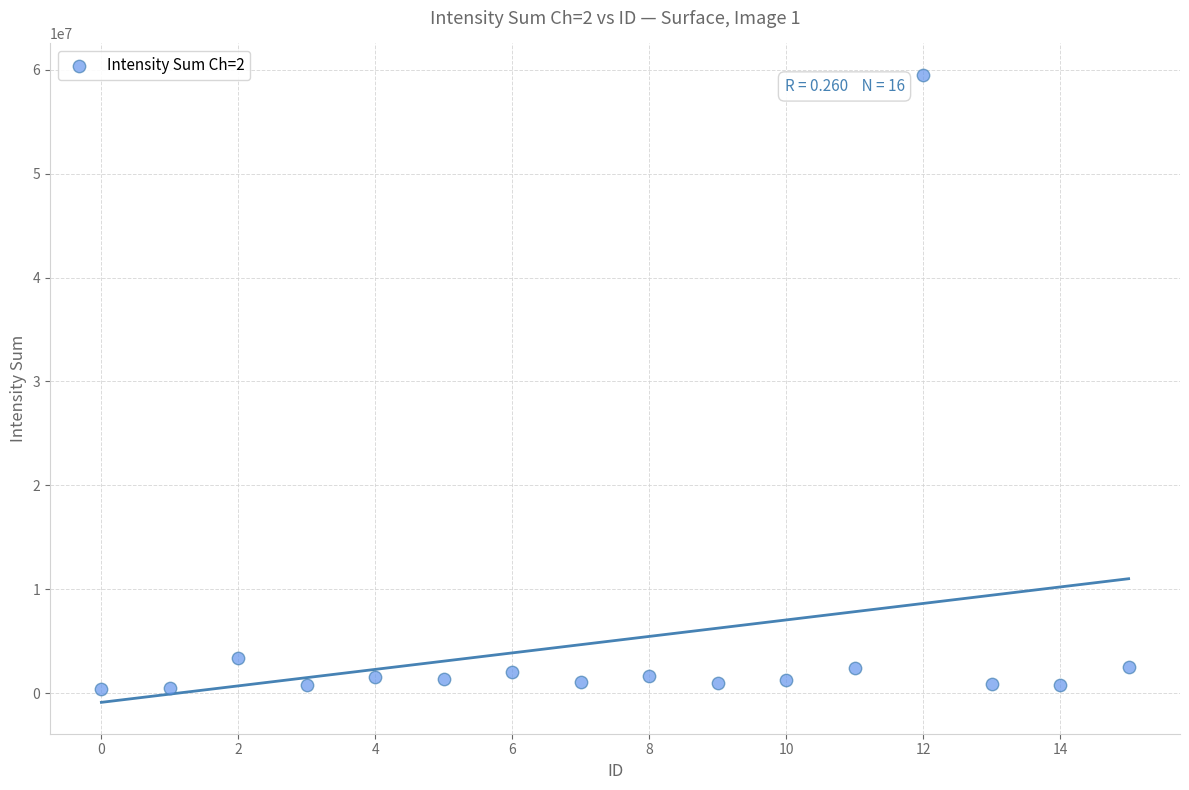

What is the range of Y values (max minus min)?

59024326